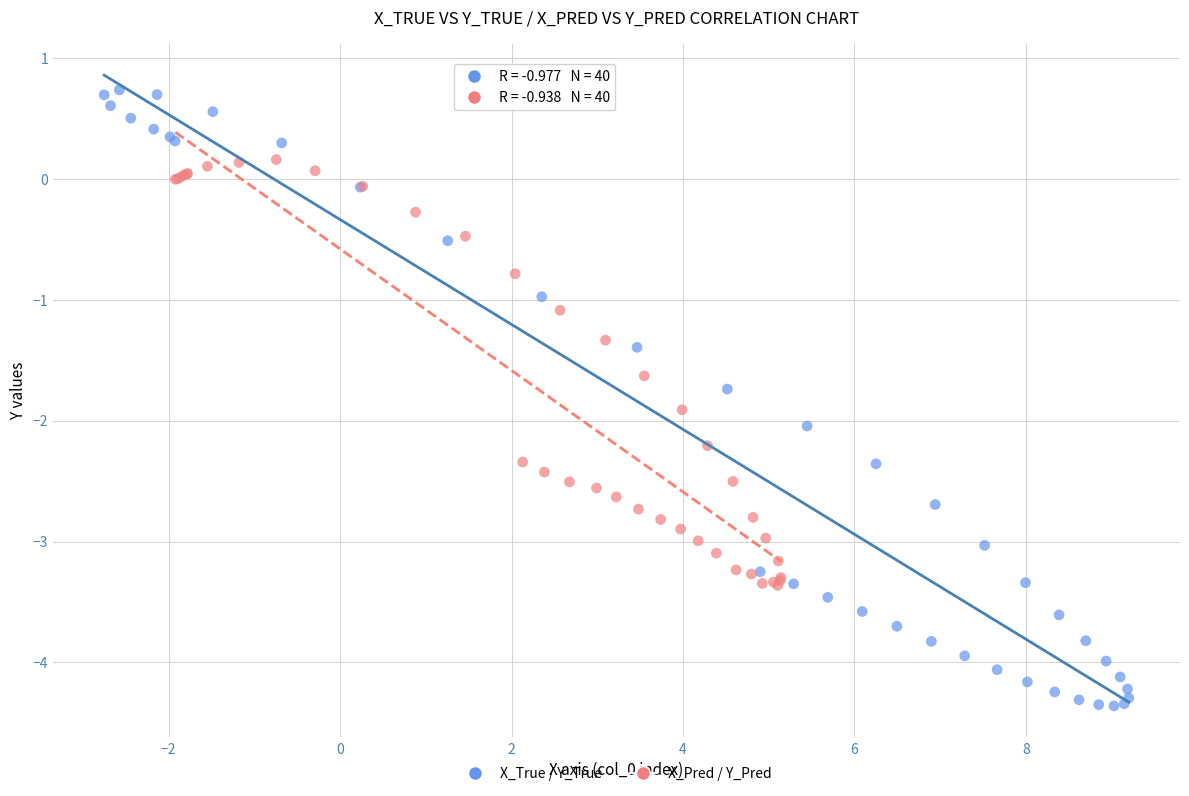

Which series reaches the maximum Y coordinate?

X_True / Y_True